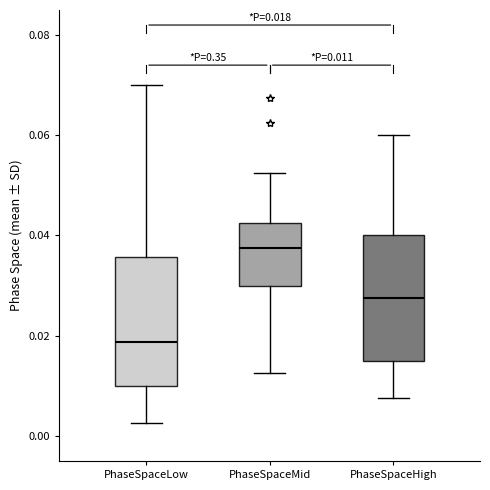

Which box's median line is the highest?

PhaseSpaceMid